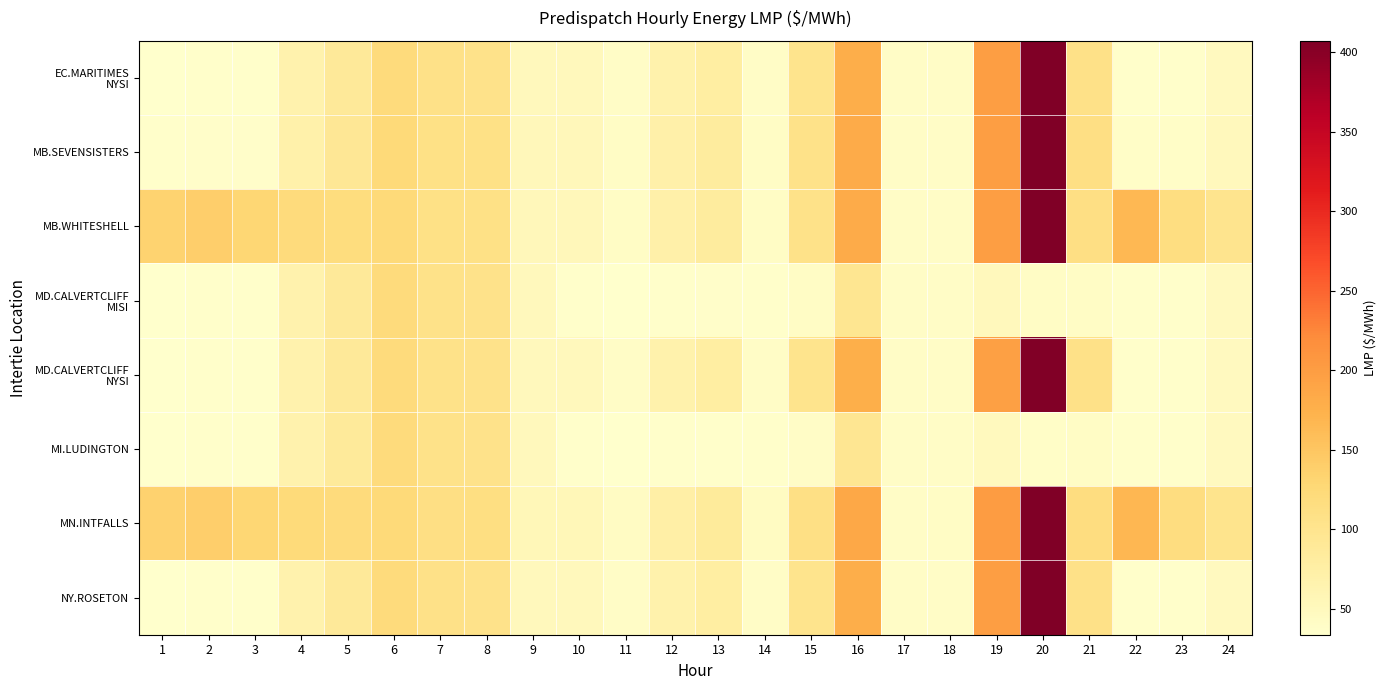

Count the number of data series in this chart.

8